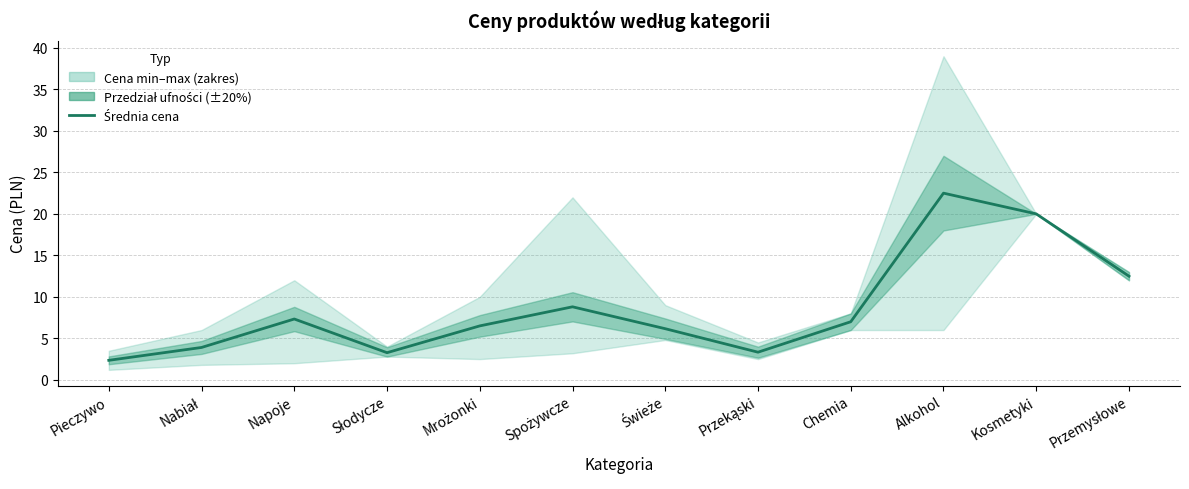

What value does the data have at Spożywcze?

8.8